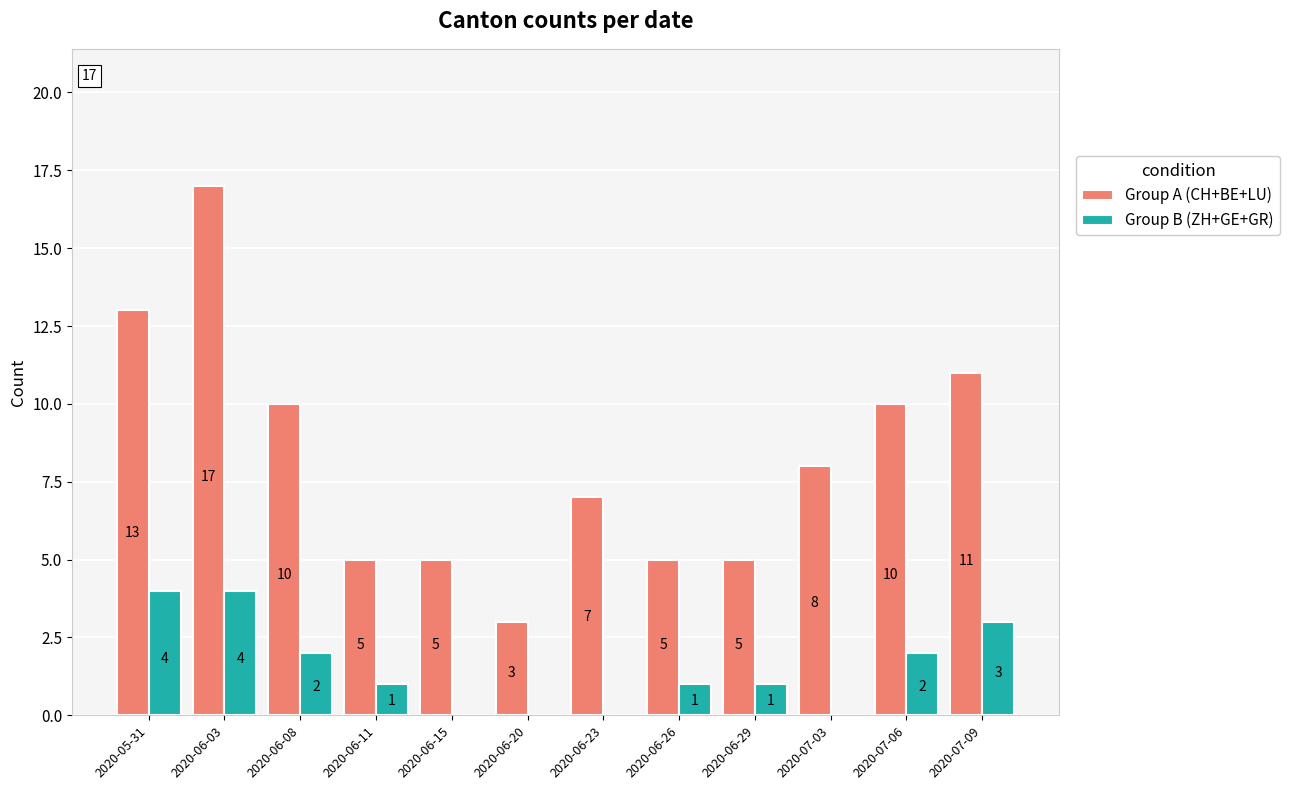

True or false: Group B (ZH+GE+GR) has a value of 1 at 2020-07-06.

False